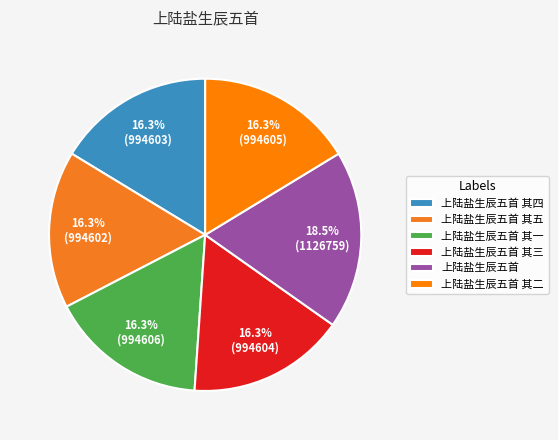

Which slice is the largest?

上陆盐生辰五首